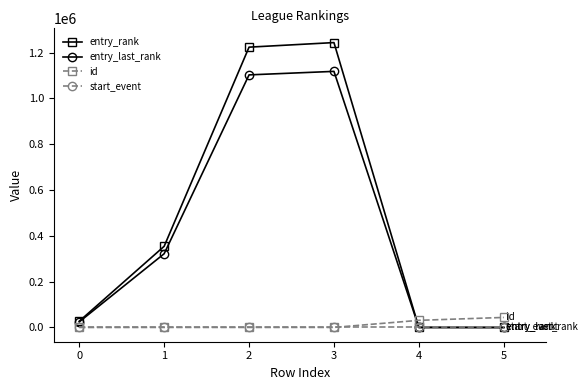

At which label is id closest to 21929?

4